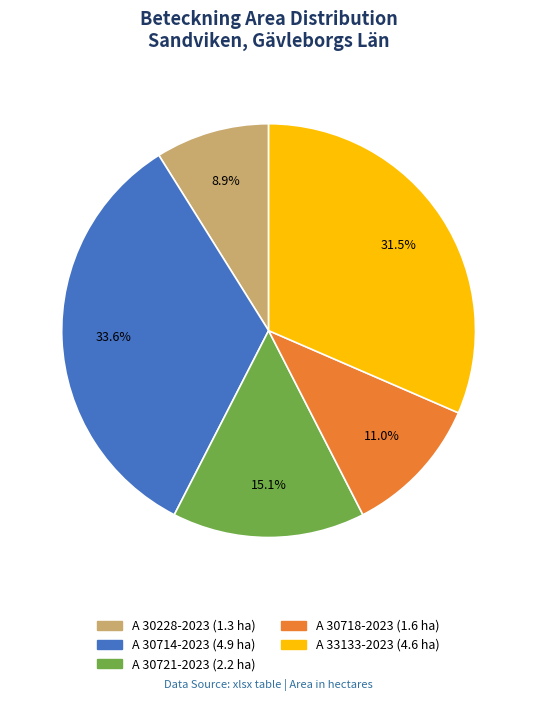

True or false: A 30718-2023 accounts for 11% of the total.

True